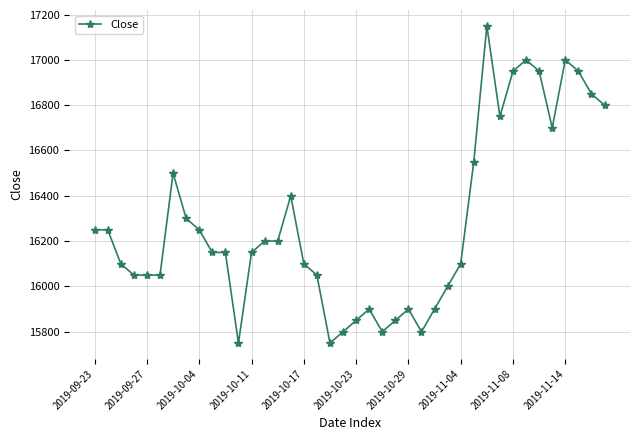

What is the sum of all values?

651250